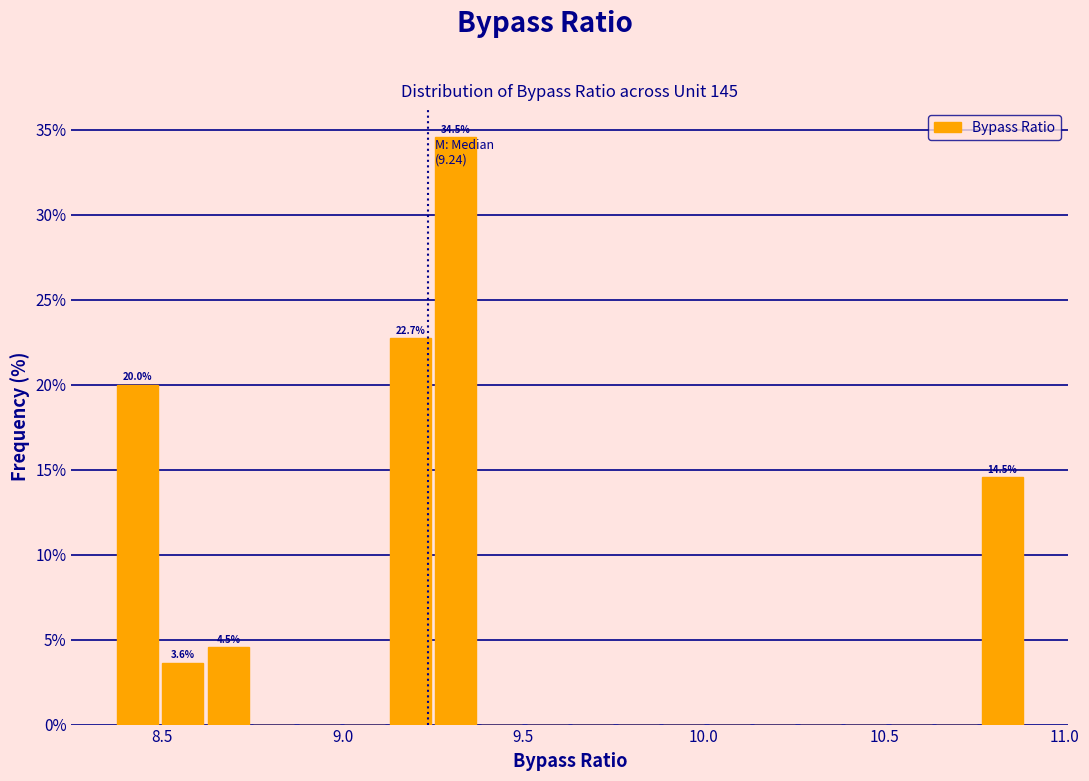

Read against the x-axis, roughly where is the centre of the tallest bar?

9.30